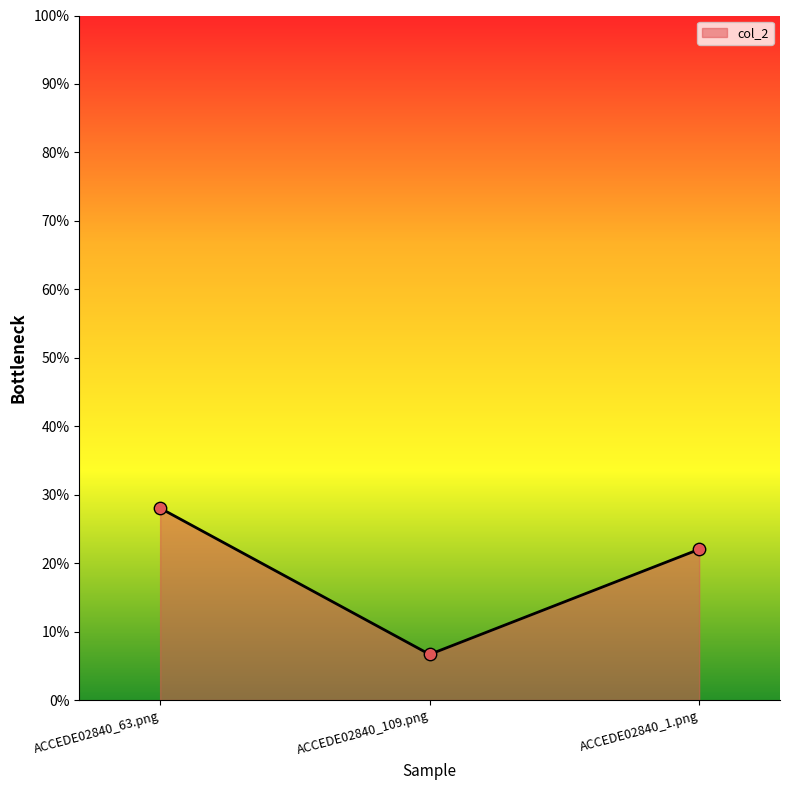

Does the chart have visible grid lines?

No